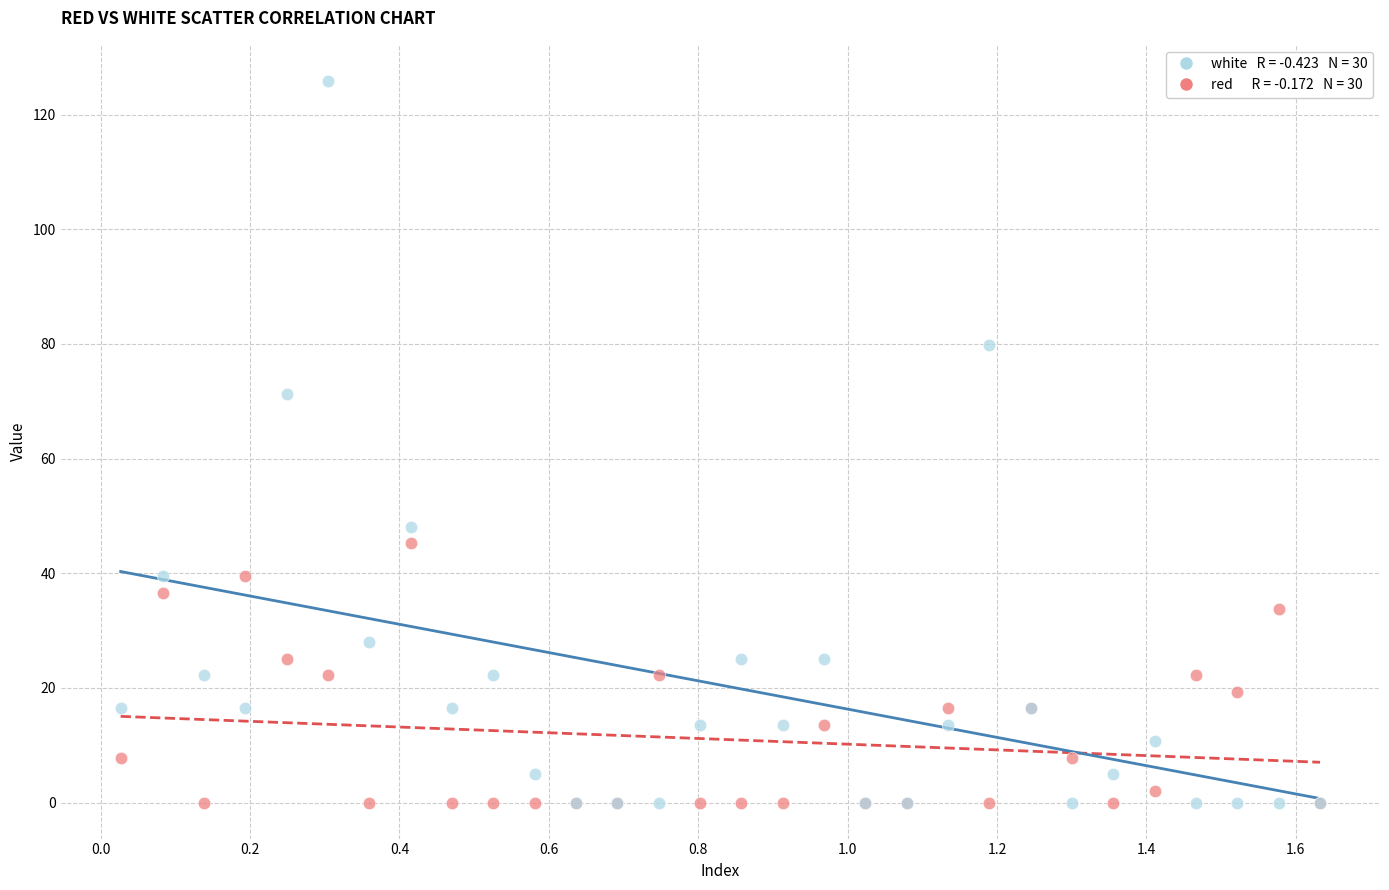

Across all series, what Y value is closest to 62?

71.2